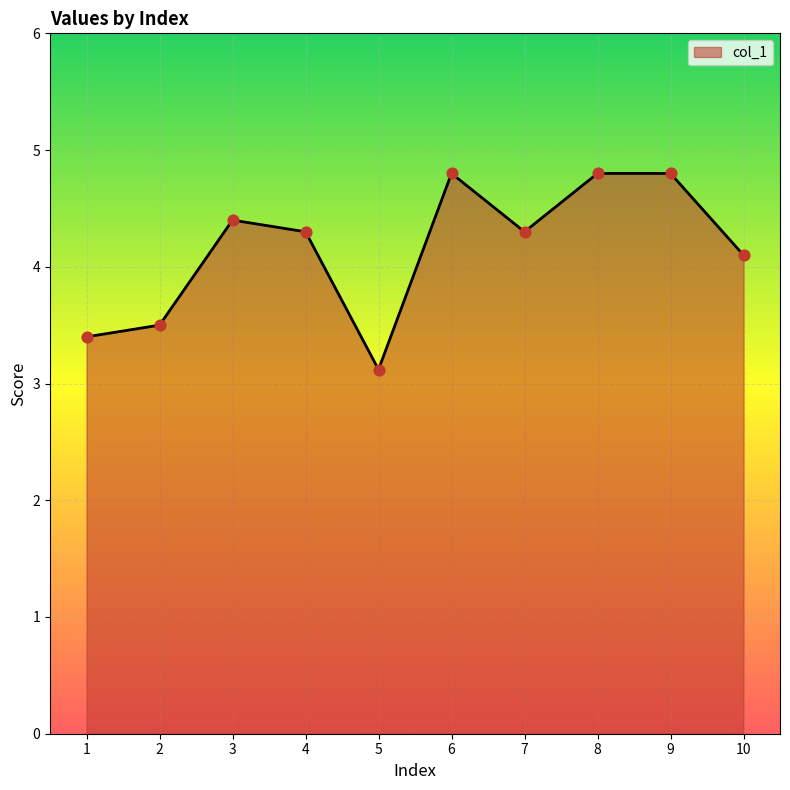

Which has a higher value, 5 or 6?

6